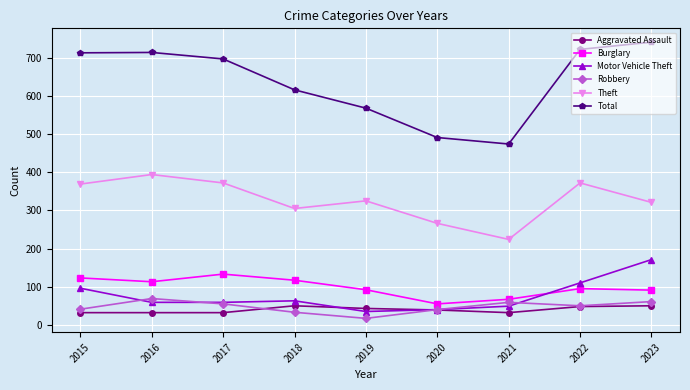

Which series has the largest range (max minus min)?

Total